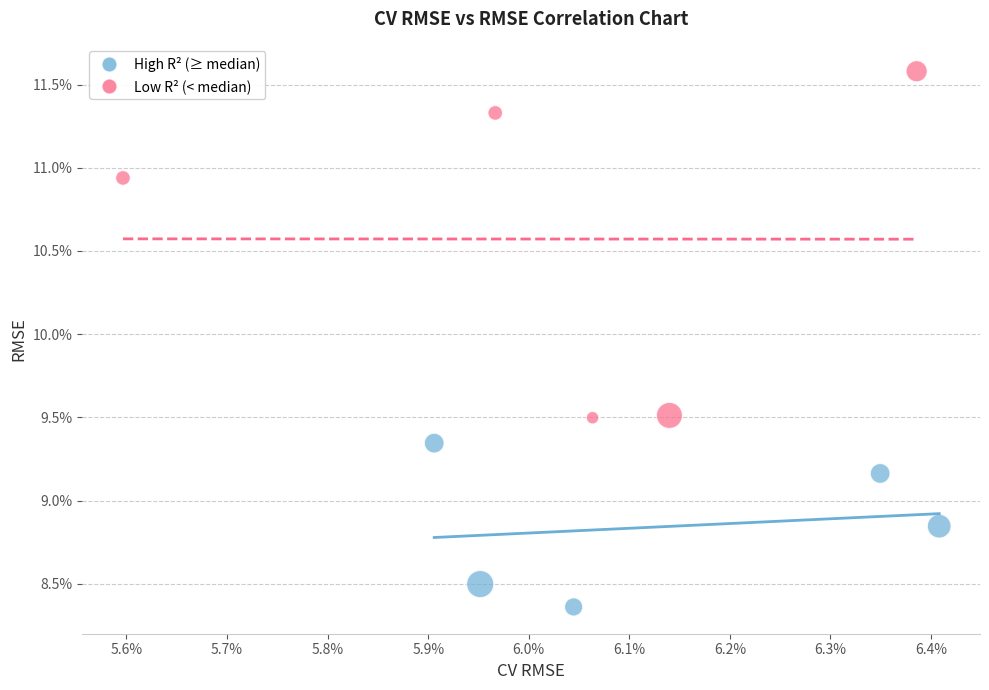

What are all the series names shown in the legend?

High R² (≥ median), Low R² (< median)